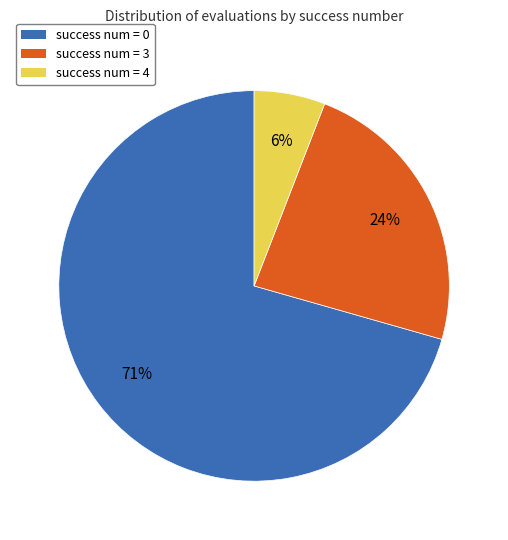

To the nearest percent, what is the average slice percentage?

33%